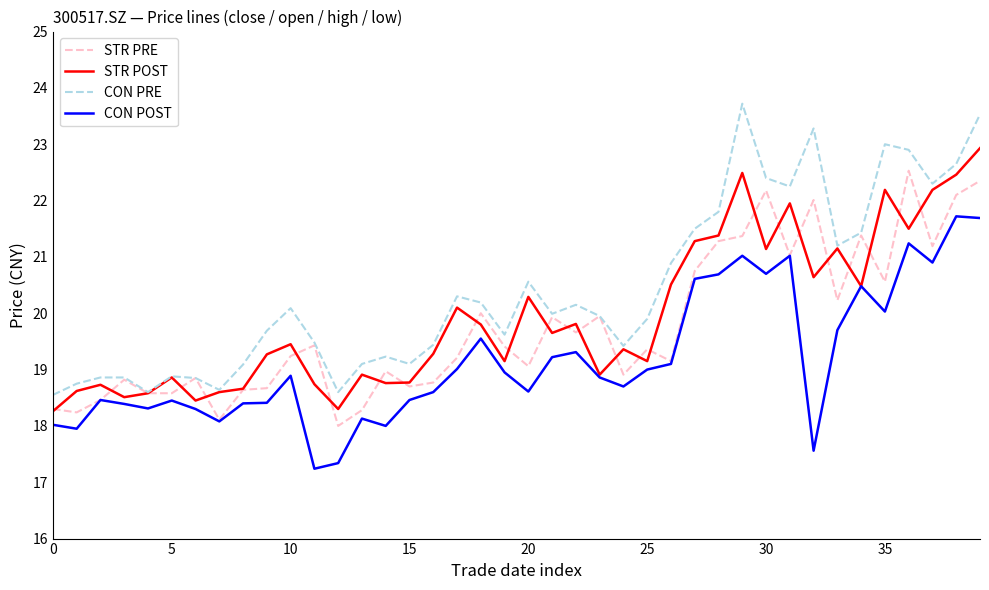

Which series has the largest total across all categories?

CON PRE